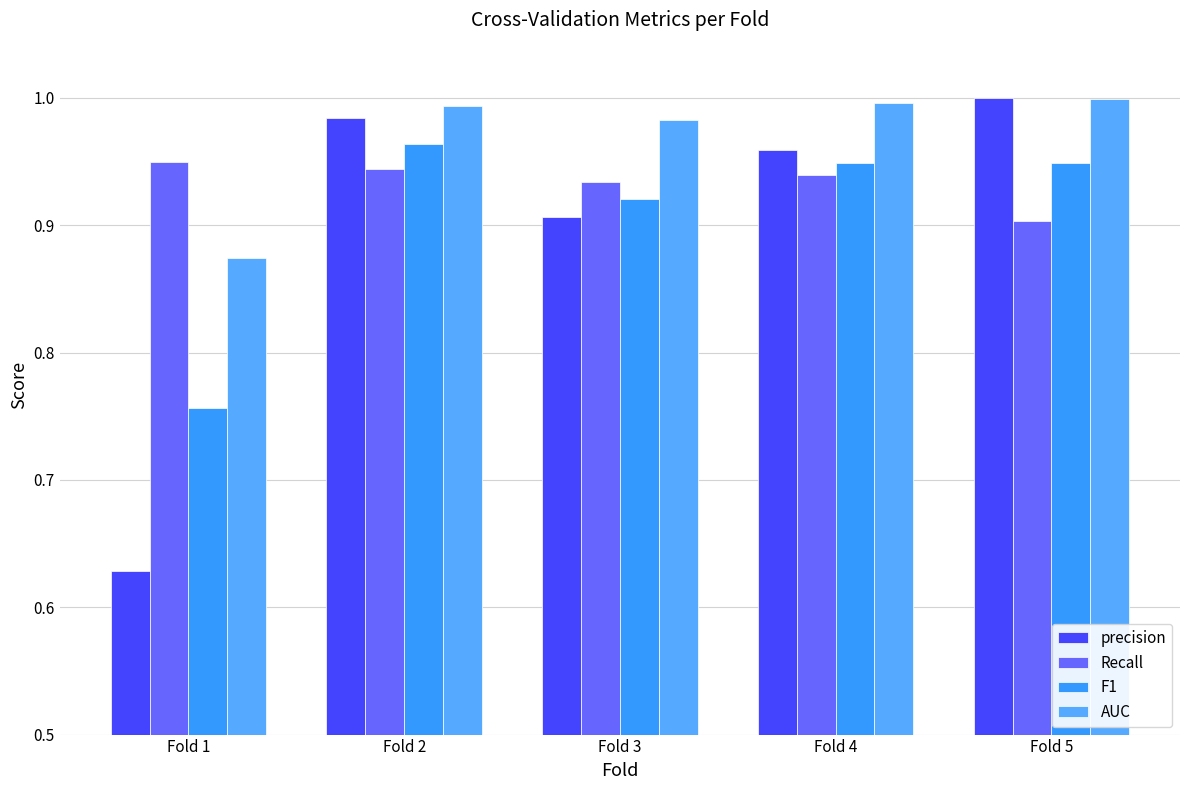

The value of Recall at Fold 2 is 1.3. True or false?

False